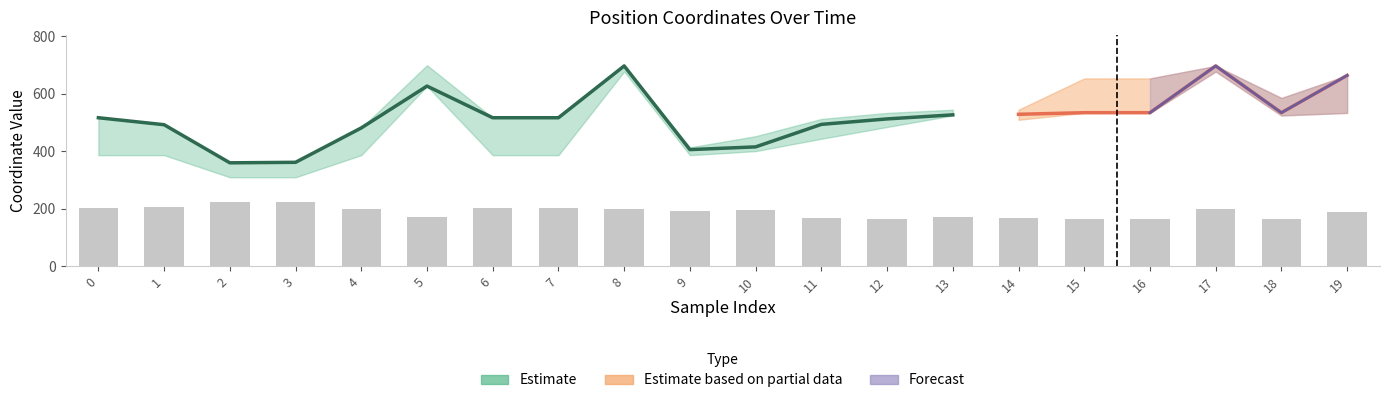

Which series has the largest range (max minus min)?

Estimate